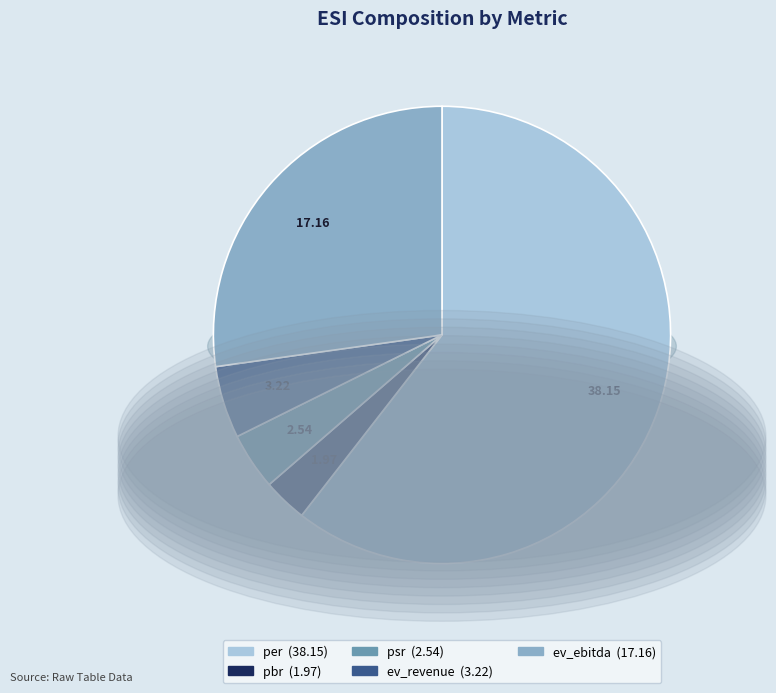

What percentage is the ev_revenue slice, to the nearest percent?

5%